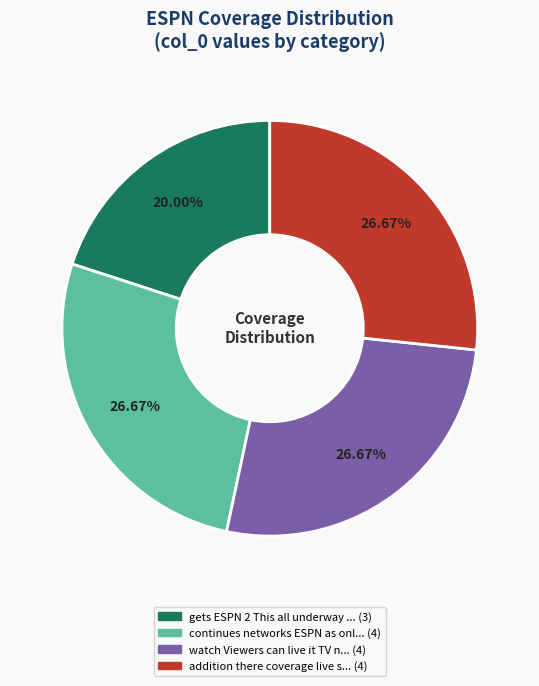

How many slices are in this pie chart?

4